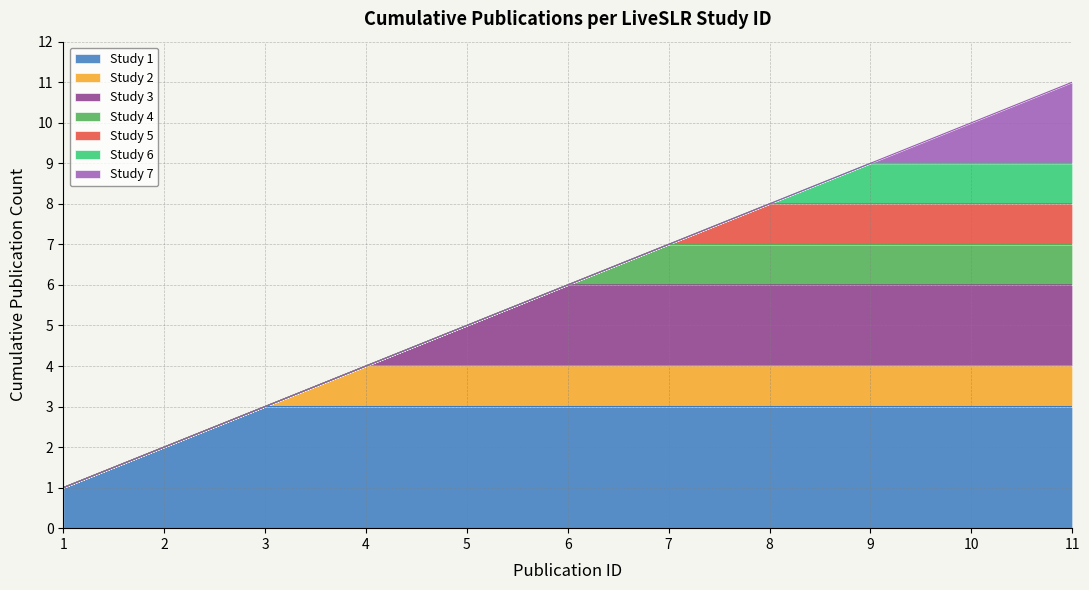

Where is the data nearest to the value 6?

6